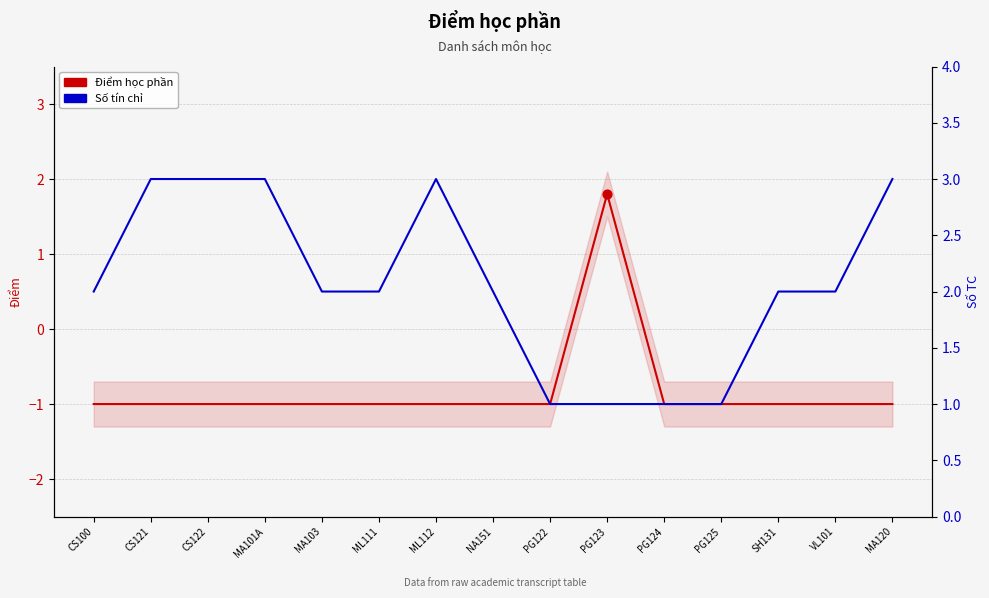

Is the value of Số tín chỉ at ML112 greater than the value of Điểm học phần at CS121?

Yes